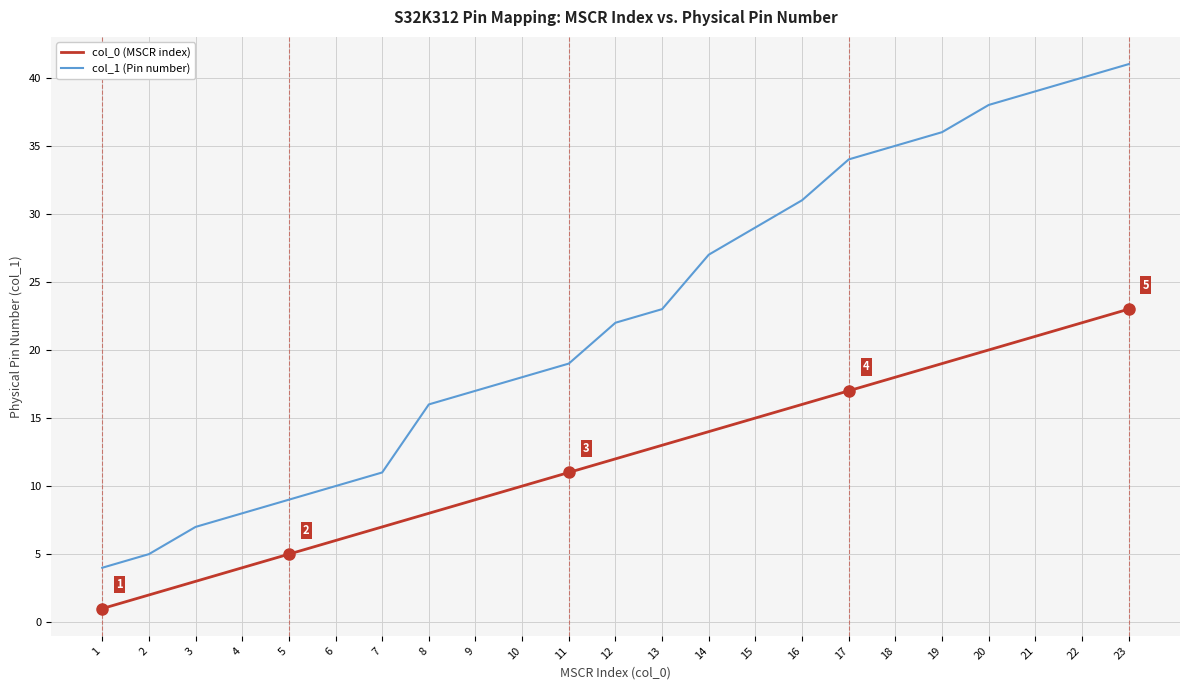

How many lines are shown in the chart?

2